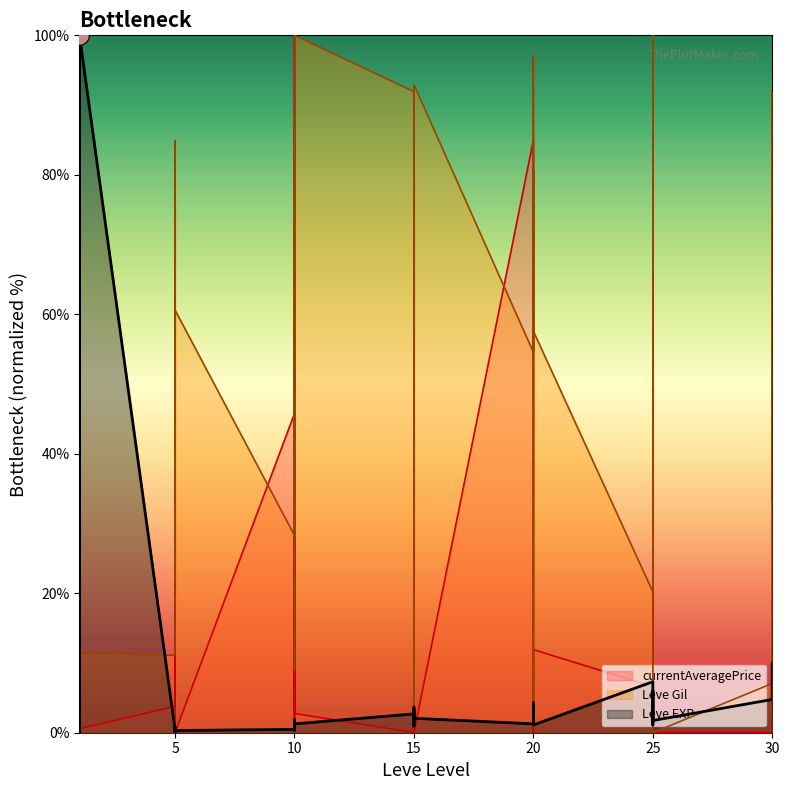

Which series reaches the maximum Y coordinate?

Leve EXP